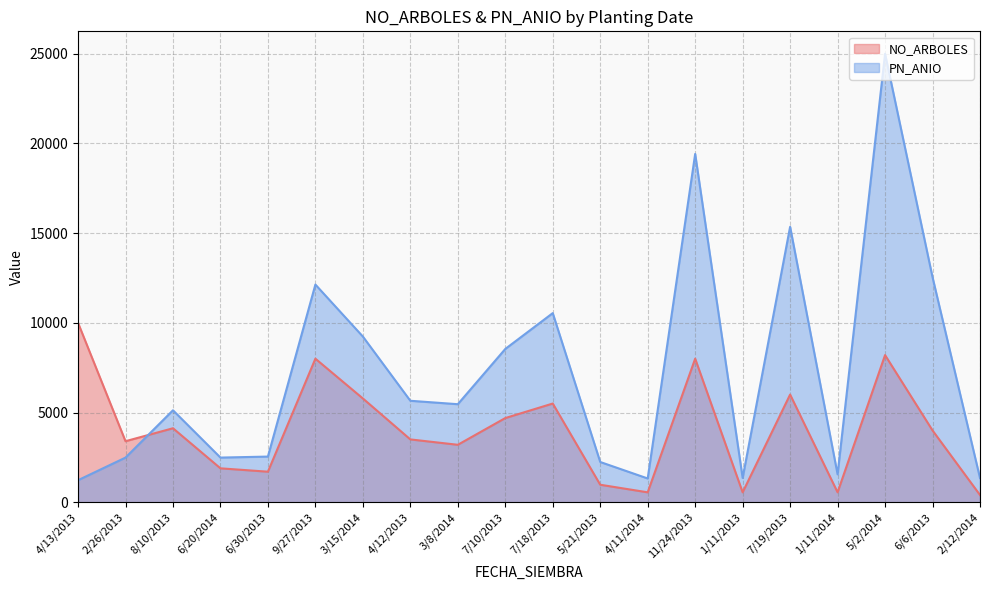

Reading left to right, transcribe all the data shown in this chart.

NO_ARBOLES: 10000	3400	4122	1888	1700	8000	5783	3500	3200	4690	5500	973	550	8000	550	6000	550	8200	4000	400
PN_ANIO: 1226	2486	5124	2487	2543	12133	9235	5654	5463	8543	10541	2241	1323	19415	1354	15354	1554	25000	12543	1345